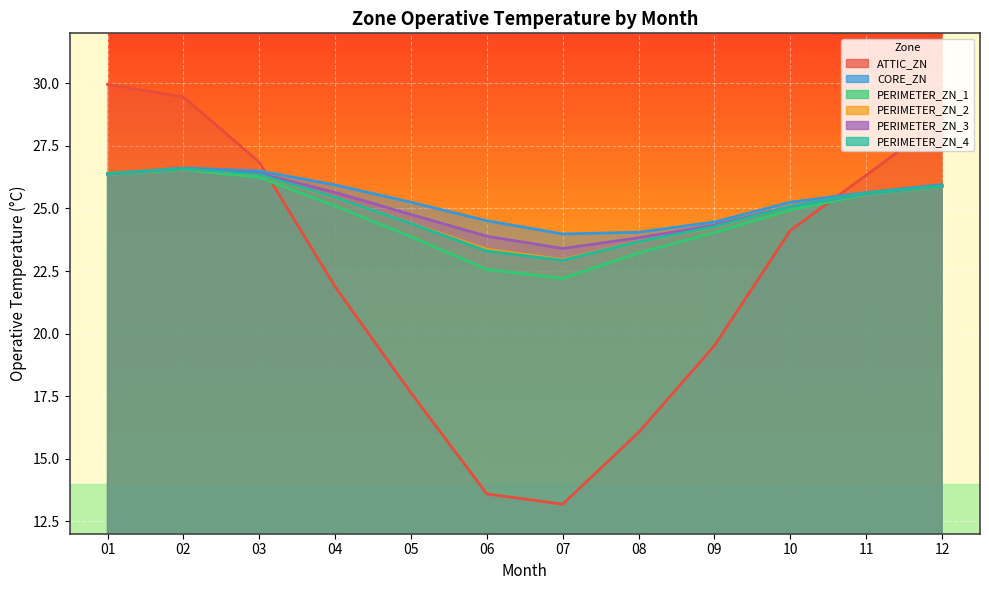

Which series changed the most between 04 and 07?

ATTIC_ZN